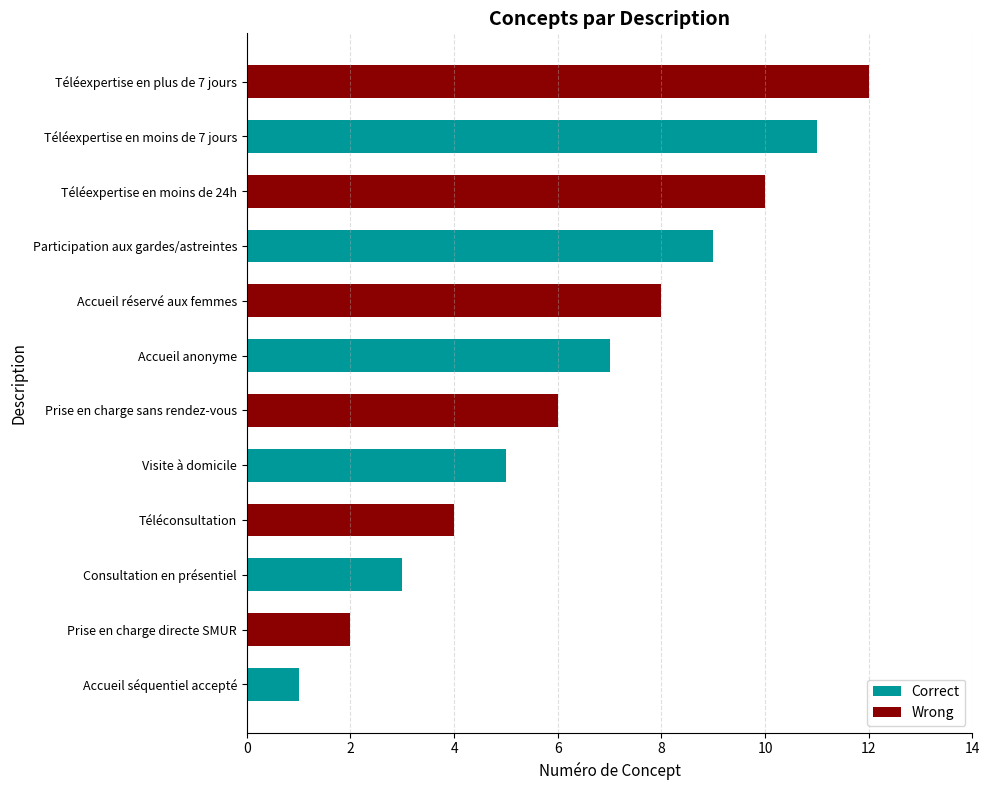

What is the spread (max minus min) of values at Consultation en présentiel?

3